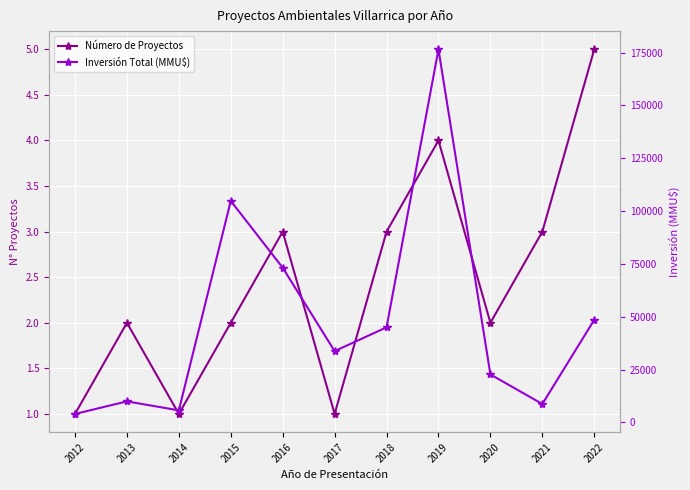

Reading left to right, list all the values displayed in this chart.

Número de Proyectos: 1	2	1	2	3	1	3	4	2	3	5
Inversión Total (MMU$): 4000	9950	5700	104810	73199	33725	45000	176543	22700	8700	48544